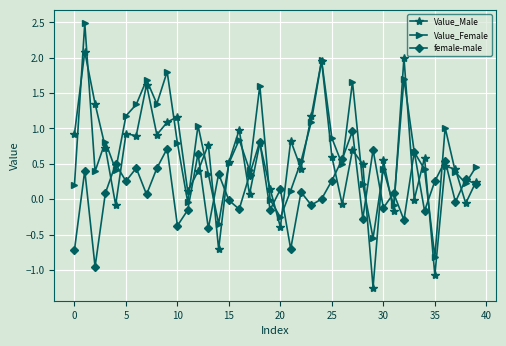

What is the maximum value for female-male?

1.0